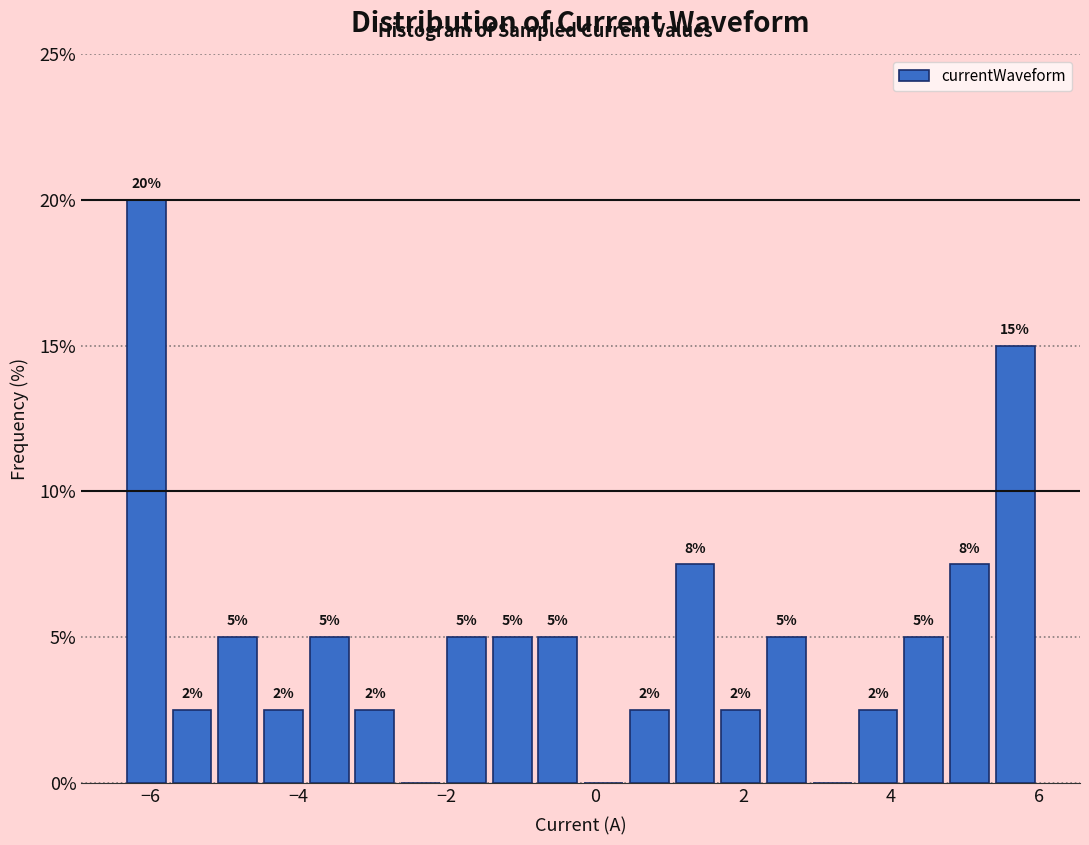

Around what value on the x-axis is the tallest bar? Give the approximate position of its centre, as read against the axis.

-6.0